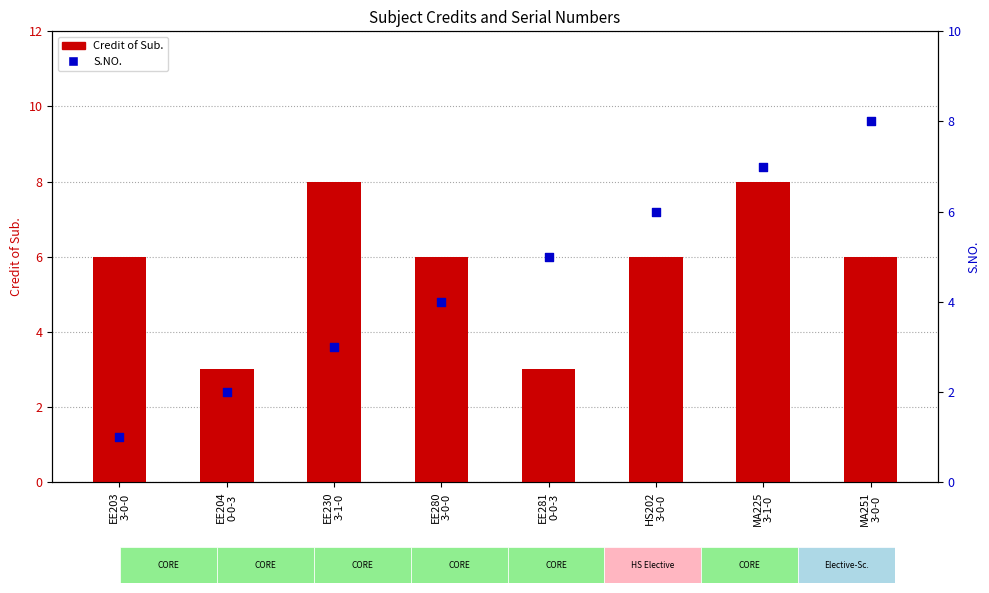

At which category is the sum across all series the highest?

MA225
3-1-0